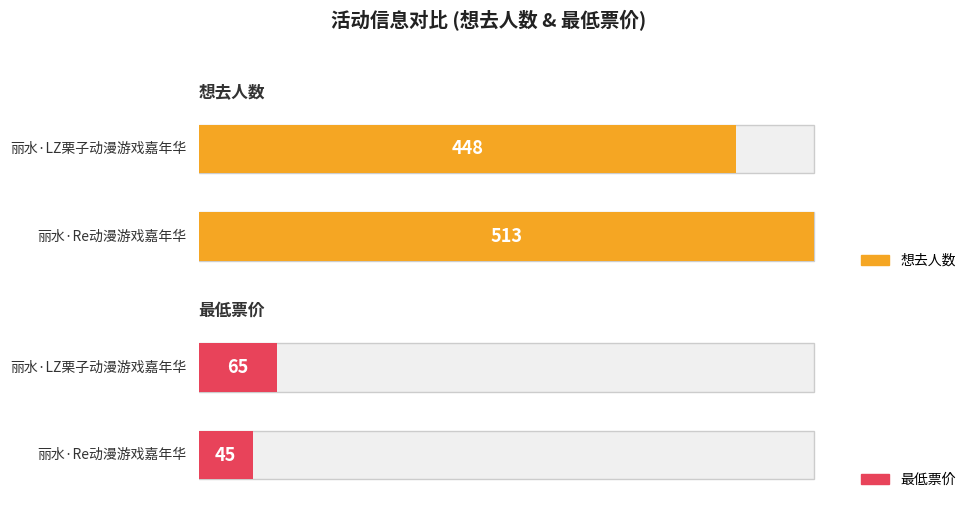

Is it true that 最低票价 equals 108 at 丽水·LZ栗子动漫游戏嘉年华?

False